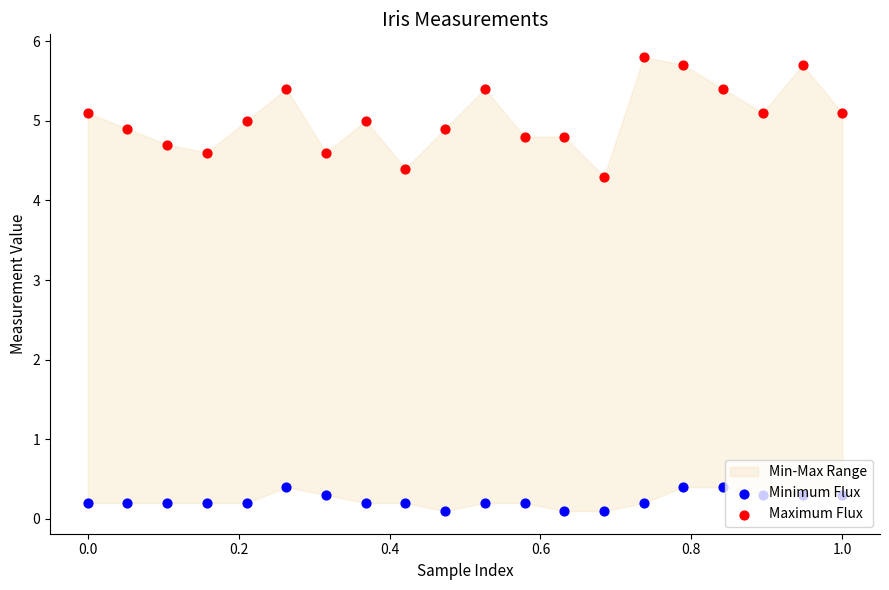

Is the value of Minimum Flux at 10 greater than the value of Maximum Flux at 17?

No